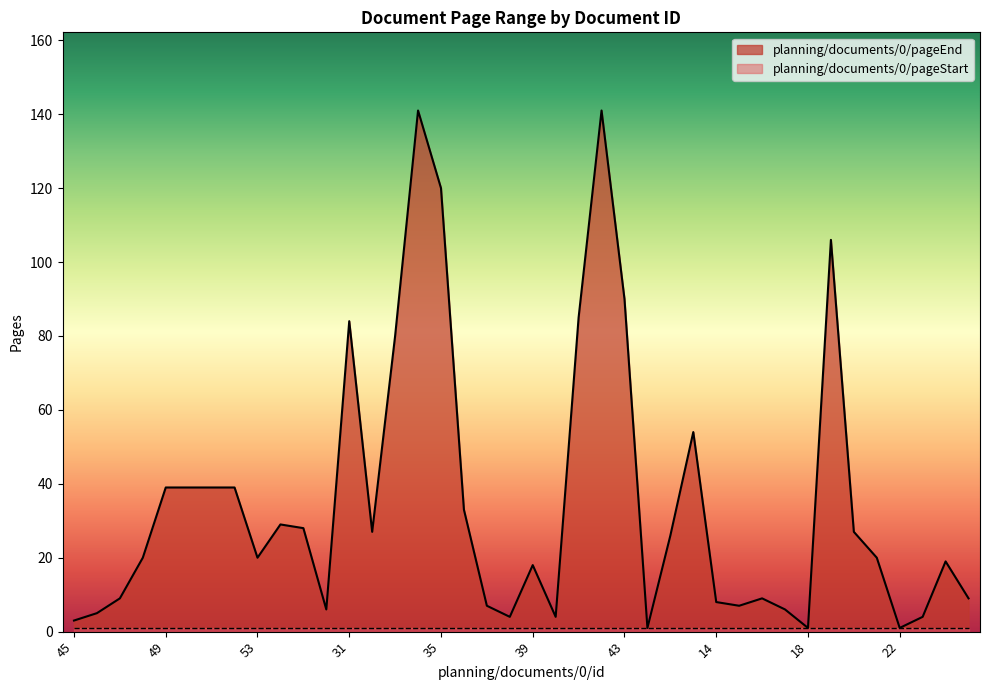

What is the ratio of the value at 31 to the value at 16?

9.3